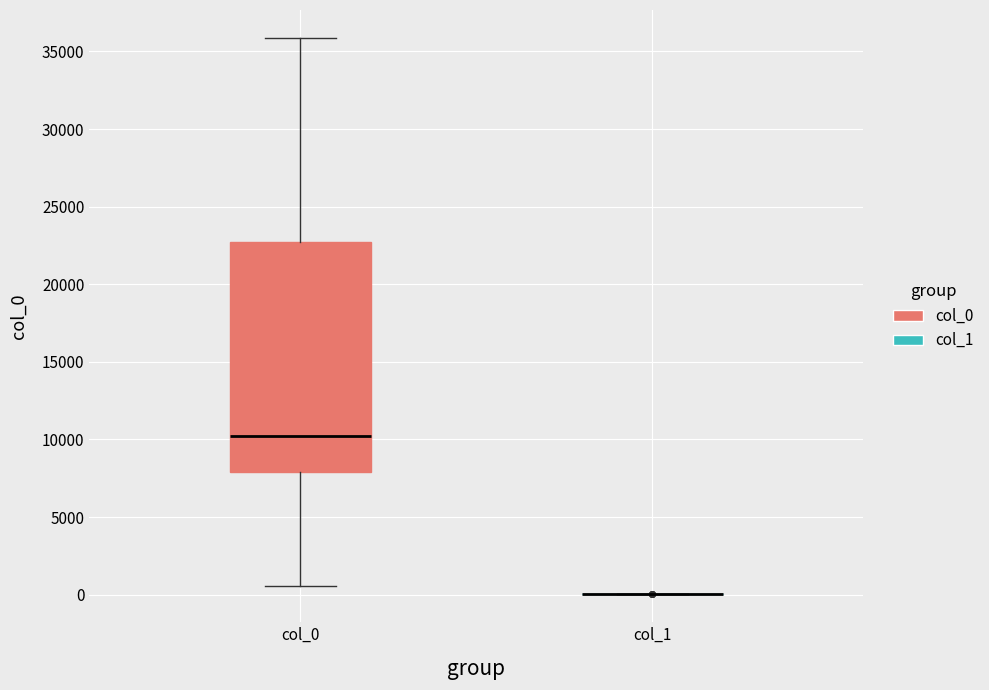

Reading left to right, transcribe this box plot: for each box, give where its median line is, the range the box spans, and where its two whiskers end, as read against the y-axis. The values are not printed on the chart, so give them approximately, as read against the axis.

col_0: median 10000, box 8000 to 23000, whiskers 500 to 36000
col_1: box collapsed to a line at 0, whiskers 0 to 0